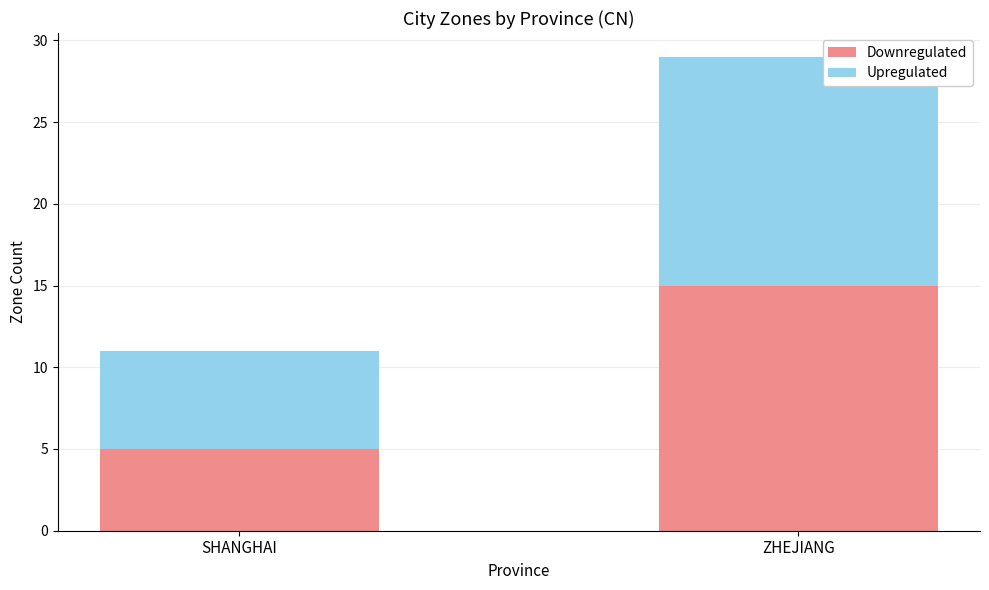

The Downregulated series shows 2 at SHANGHAI. True or false?

False